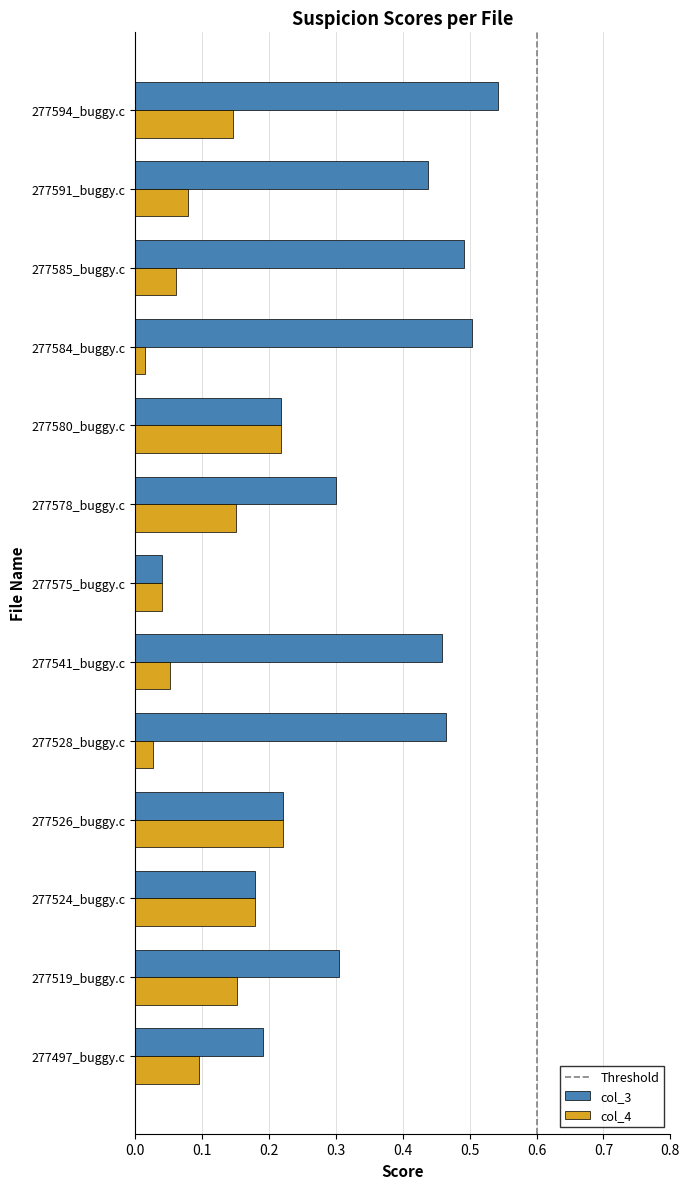

At which category is the sum across all series the highest?

277594_buggy.c